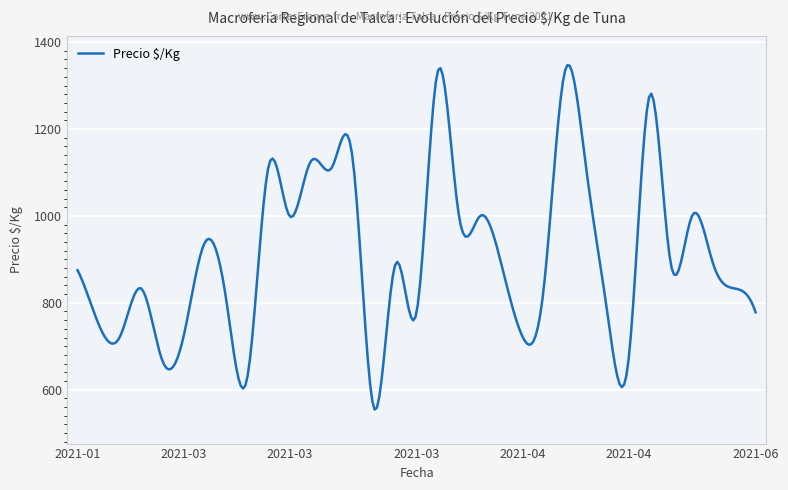

What is the greatest value displayed?

1346.9